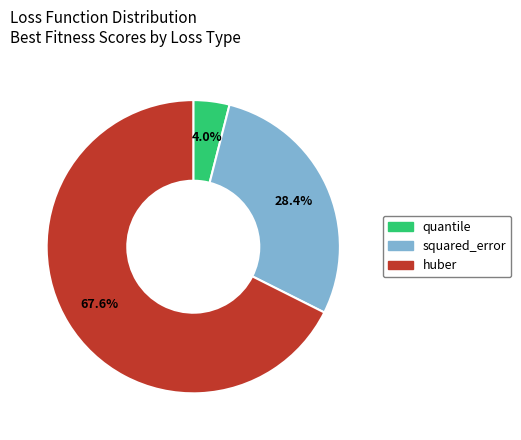

Which slice is the smallest?

quantile